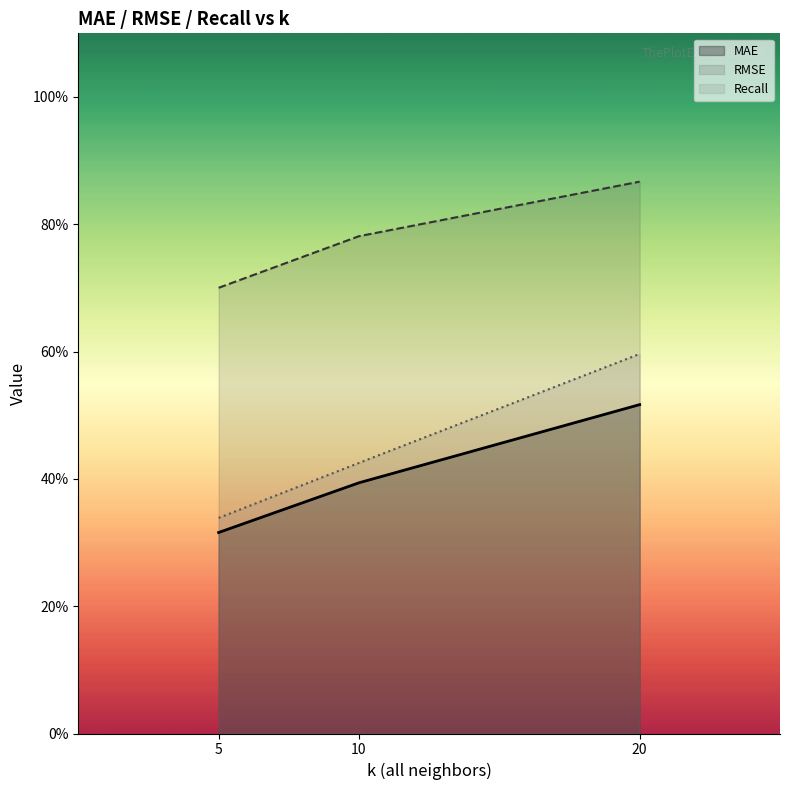

Where is RMSE nearest to the value 0?

5